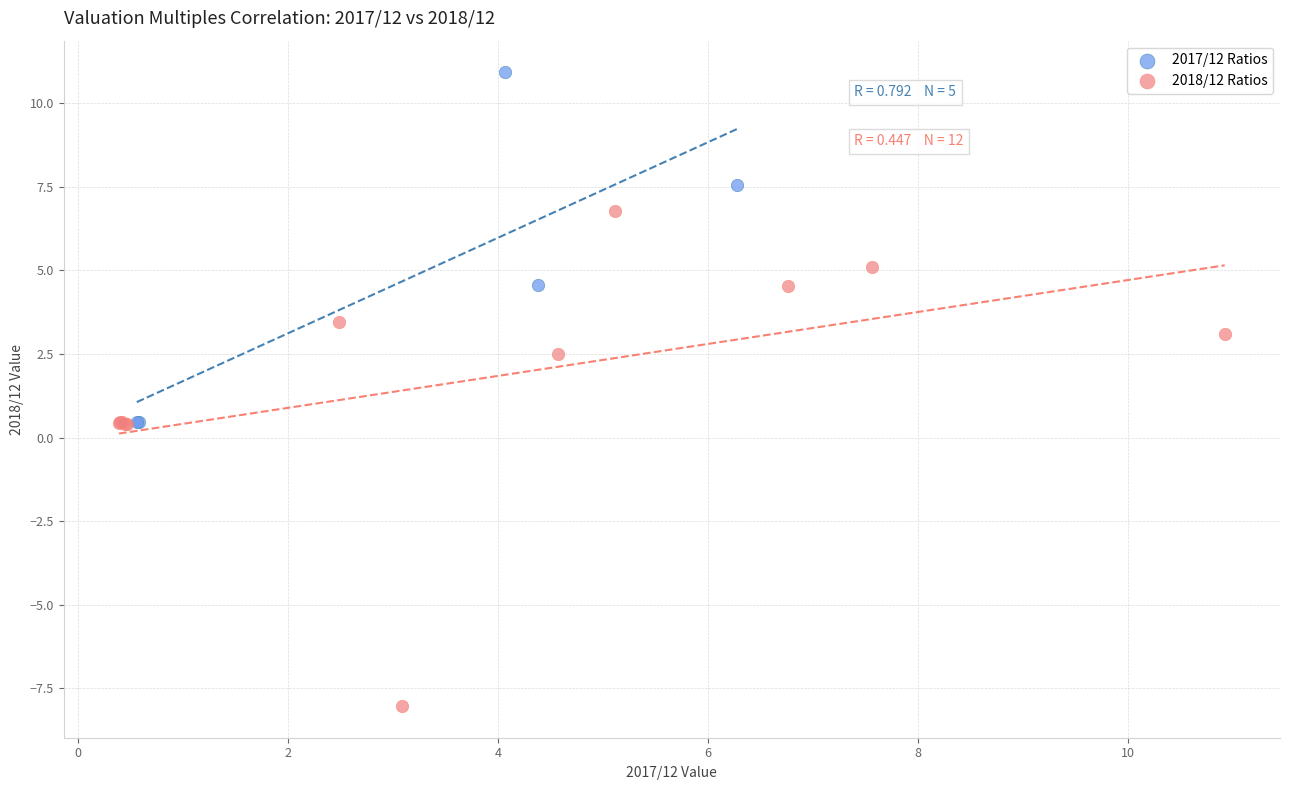

Which series reaches the minimum Y coordinate?

2018/12 Ratios